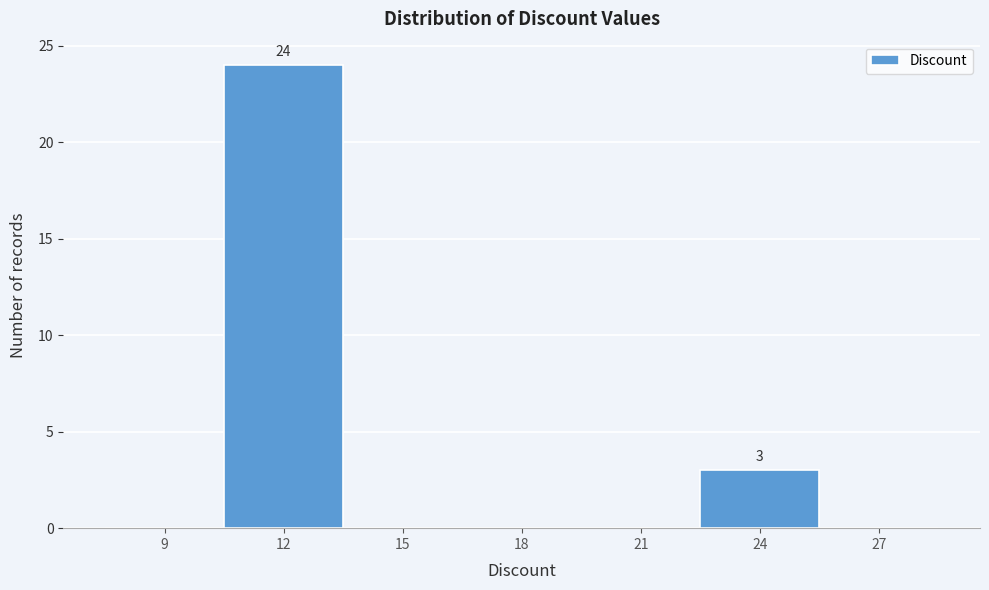

Reading left to right, extract all data points from this chart.

9=0	12=24	15=0	18=0	21=0	24=3	27=0